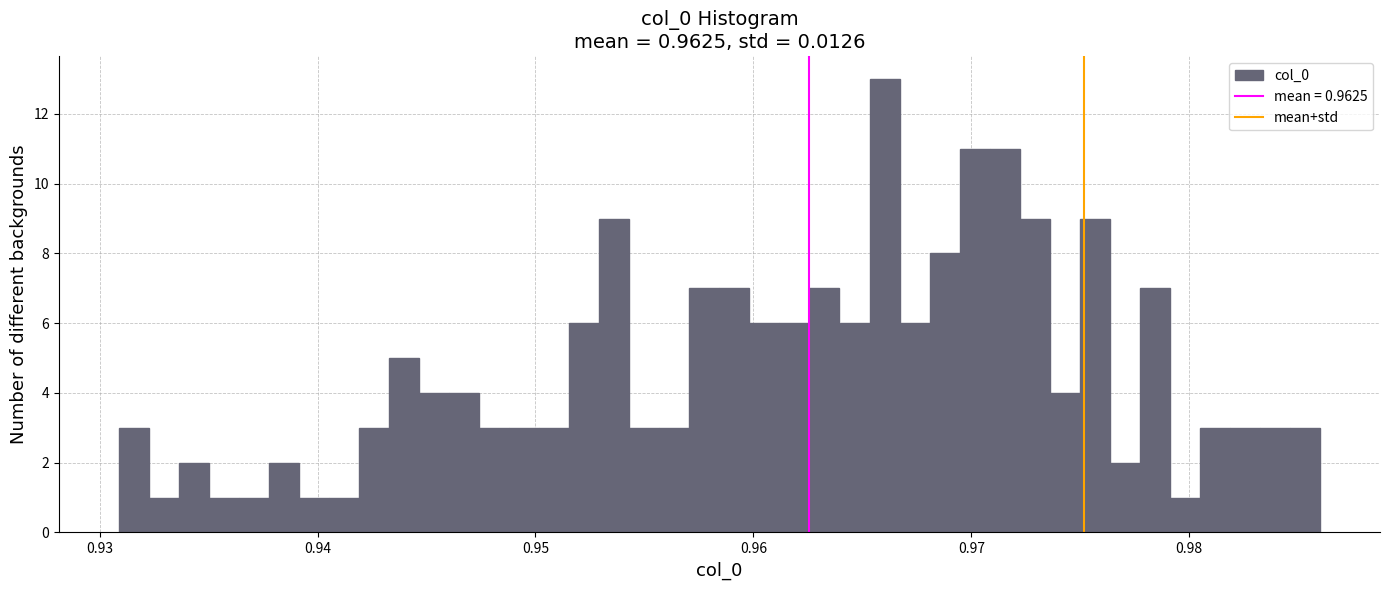

Around what value on the x-axis is the tallest bar? Give the approximate position of its centre, as read against the axis.

0.966